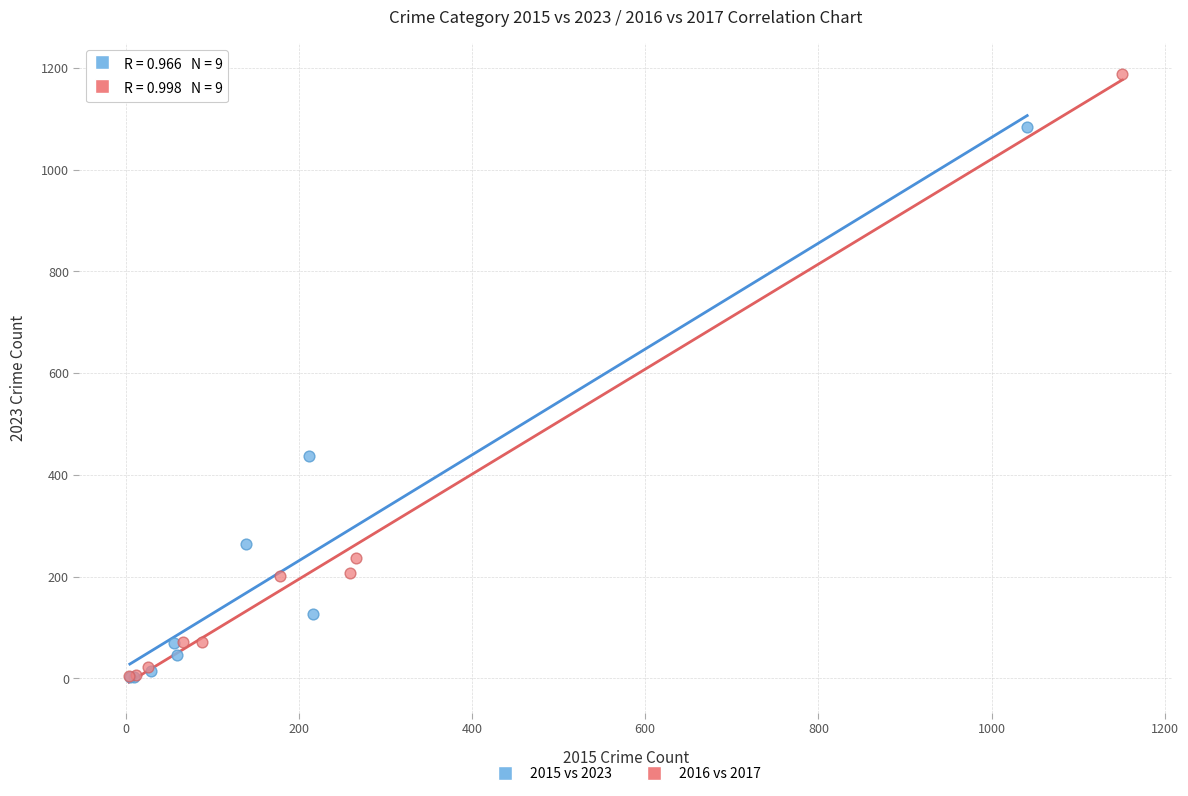

Which series reaches the maximum Y coordinate?

2016 vs 2017